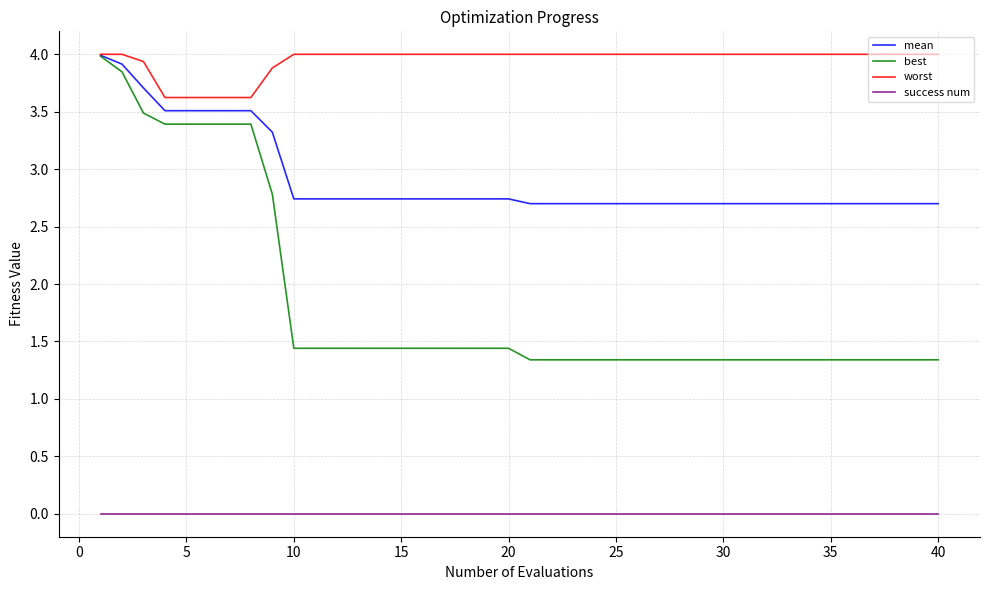

Is this an area chart (filled region under the line)?

No